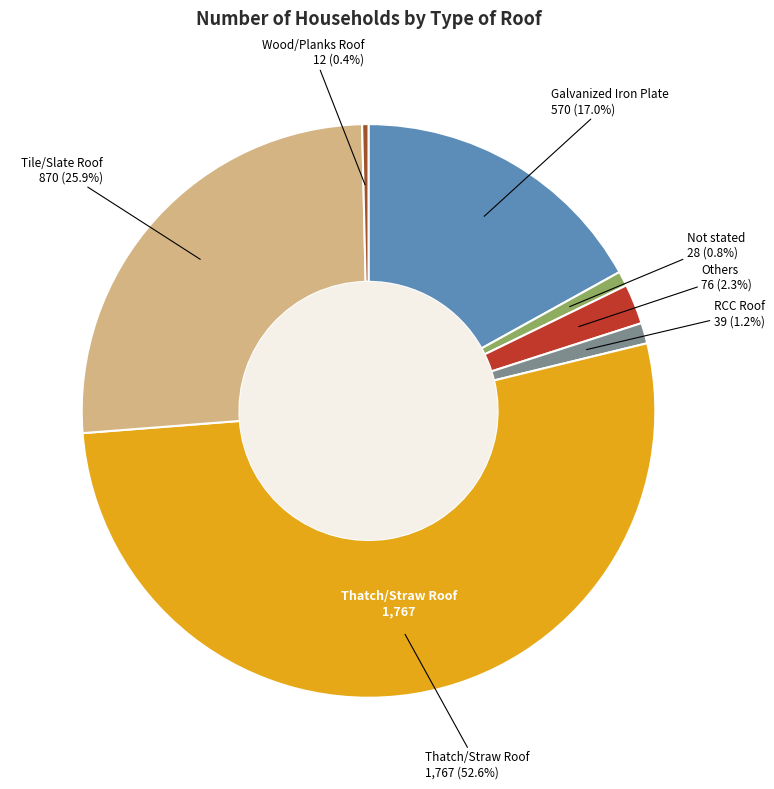

Does any single category account for the majority?

Yes